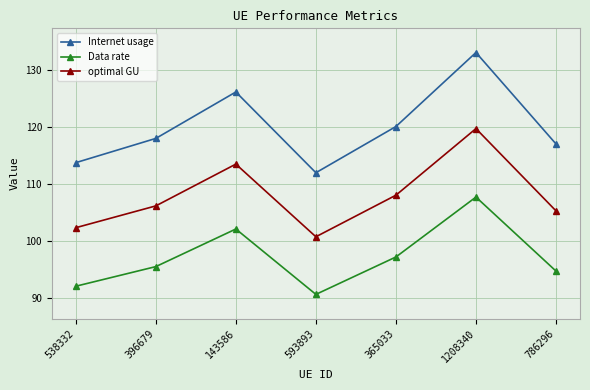

What position from the left is 143586?

3